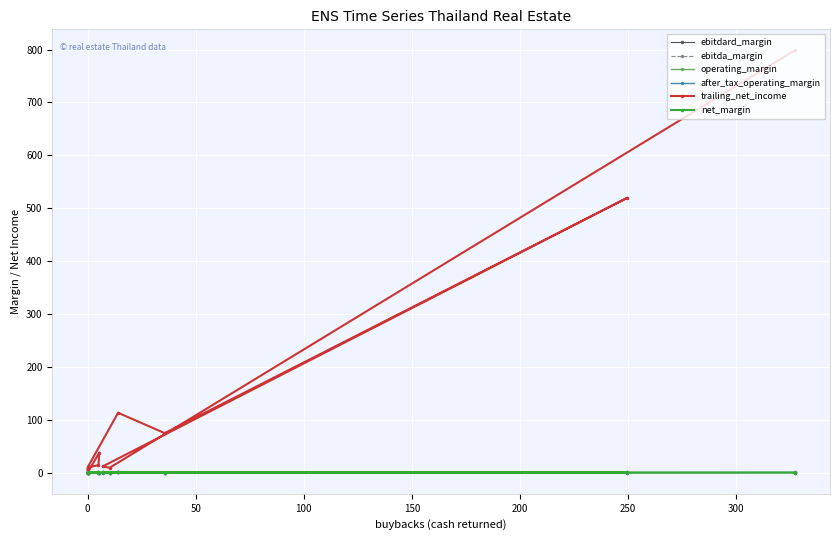

Count the operating_margin values in the range 0 to 1.

11